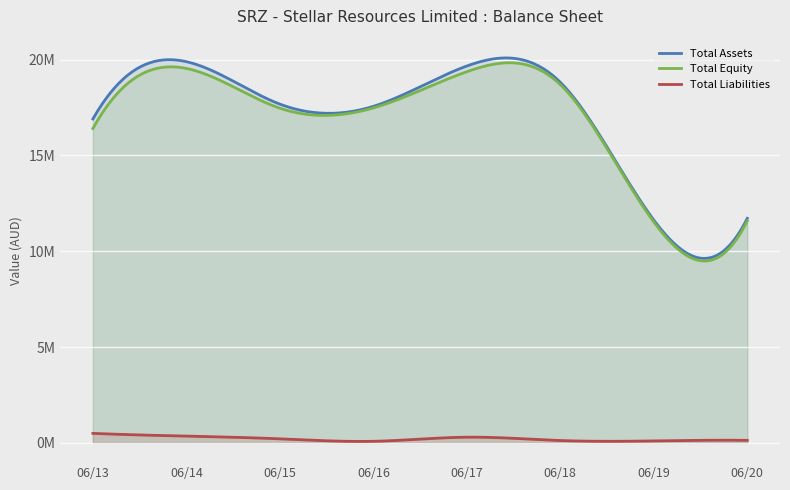

What value does the Total Liabilities series have at 06/15, to the nearest 10?

212580